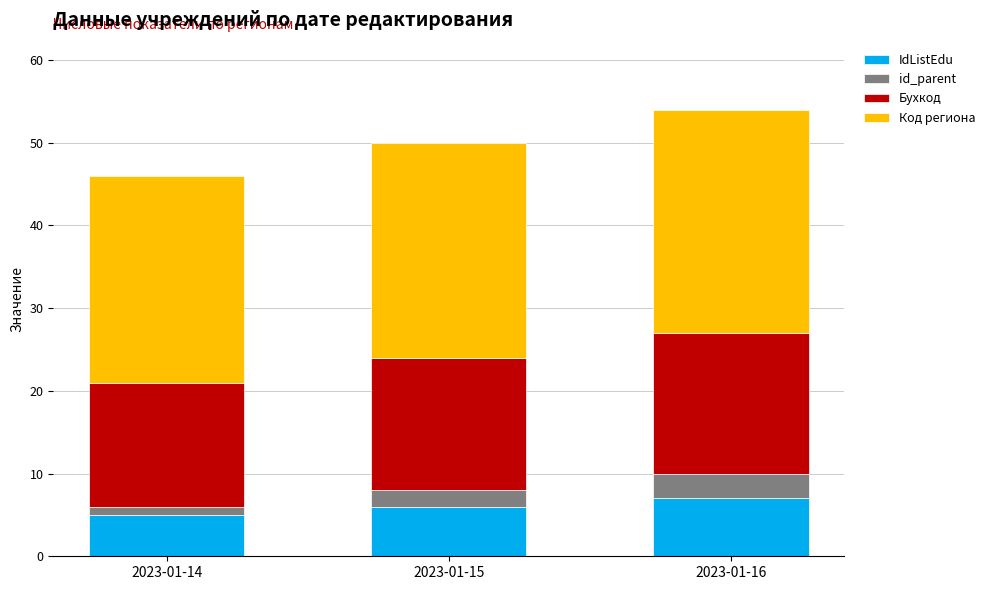

What is the highest value of the IdListEdu series?

7